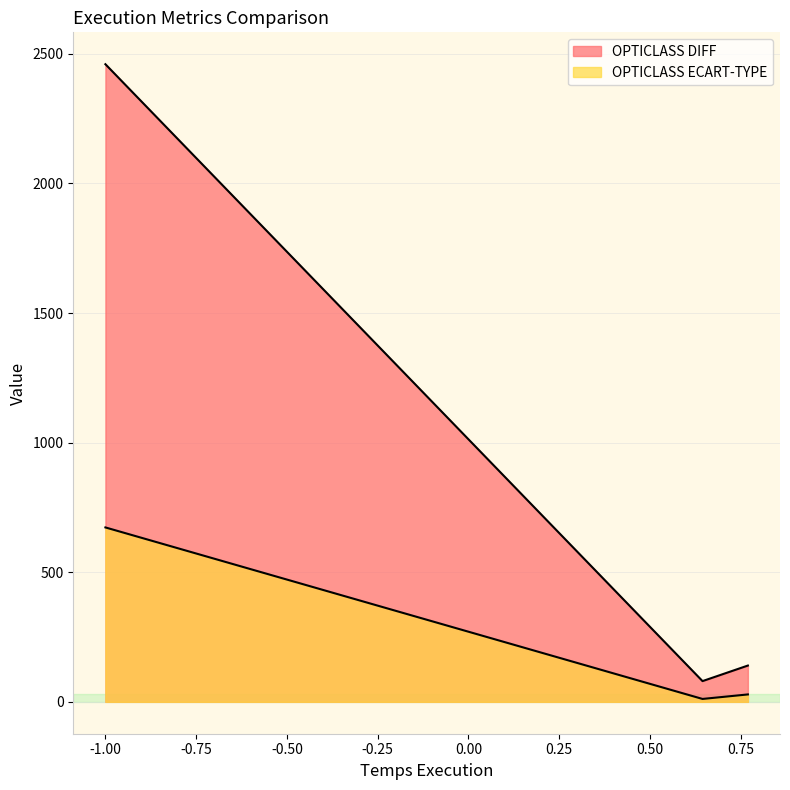

Is it true that OPTICLASS ECART-TYPE equals 28.6 at OPTICLASS ECART-TYPE?

True